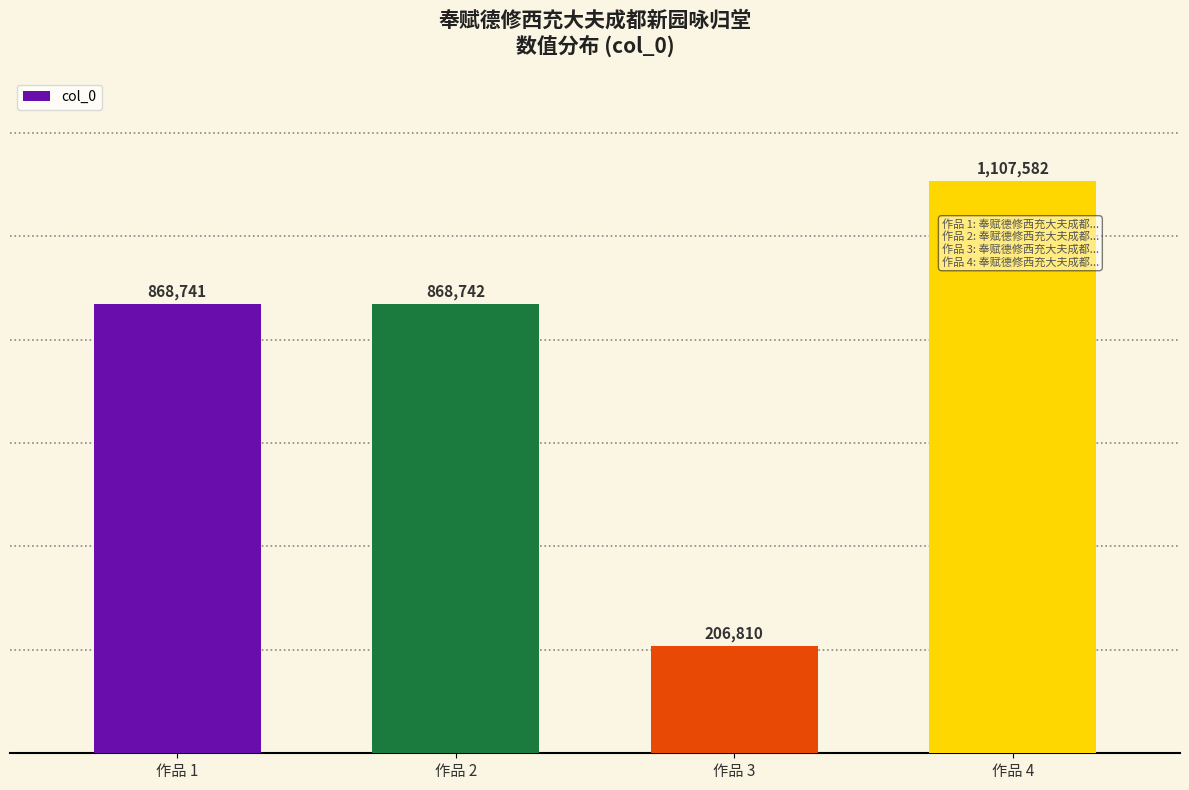

Is it true that the value at 作品 3 is 206810?

True